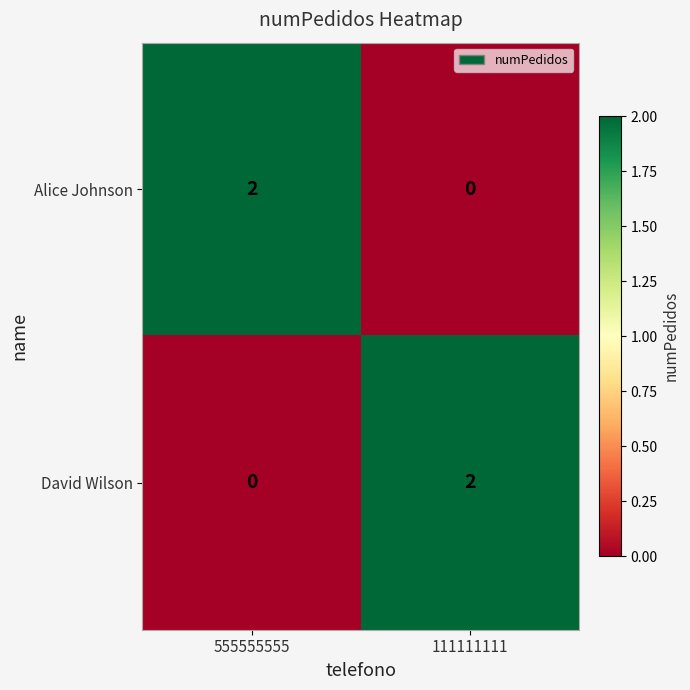

Rank the series at 555555555 from highest to lowest value.

Alice Johnson, David Wilson